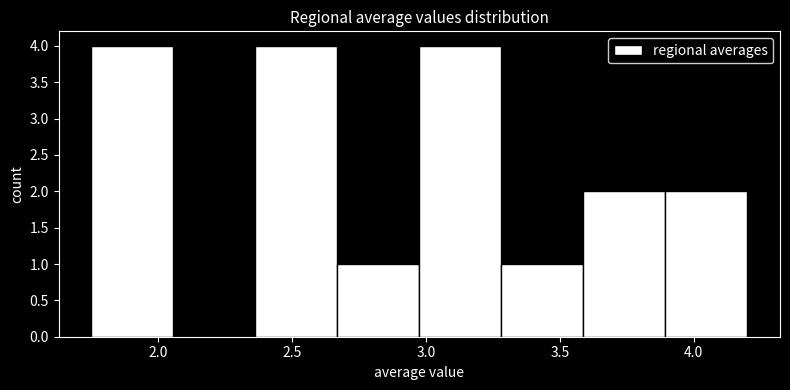

Reading left to right, list every bar in this chart as the range it spans on the x-axis followed by its height. Neither the bar edges nor the heights are printed on the chart, so give them approximately, as read against the axes.

1.75 to 2.05: 4
2.05 to 2.35: 0
2.35 to 2.65: 4
2.65 to 3.00: 1
3.00 to 3.30: 4
3.30 to 3.60: 1
3.60 to 3.90: 2
3.90 to 4.20: 2